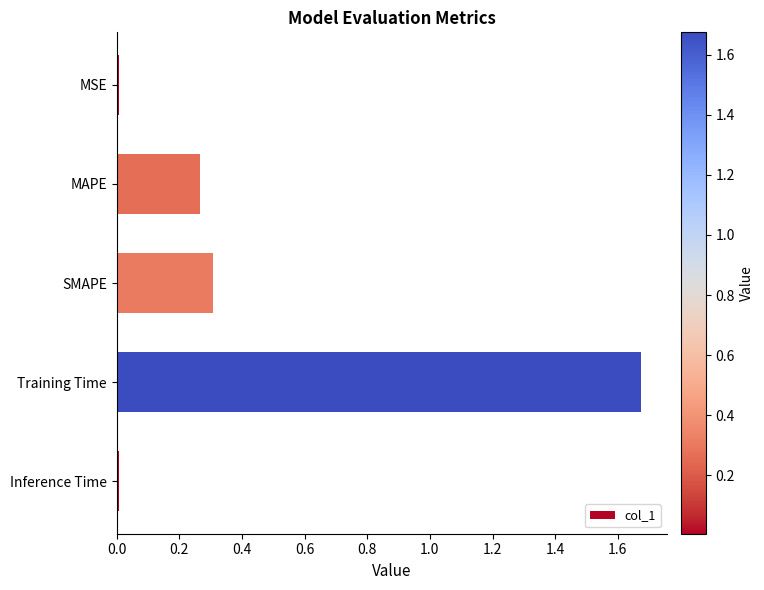

Between MAPE and Training Time, which is larger?

Training Time